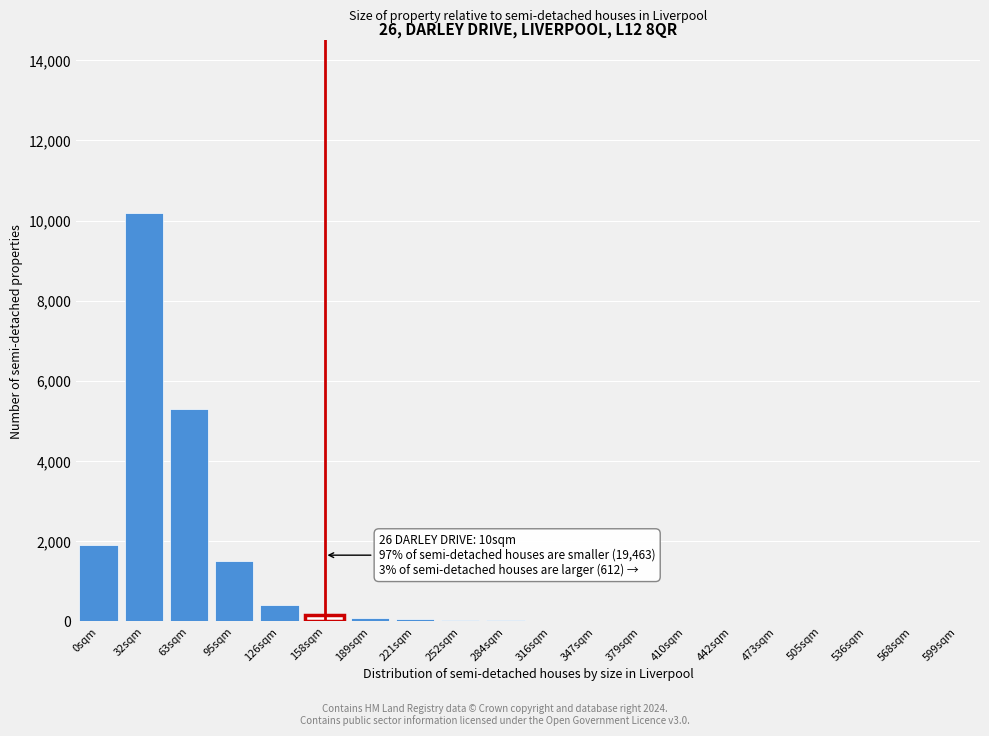

What is the sum of all values?

19745